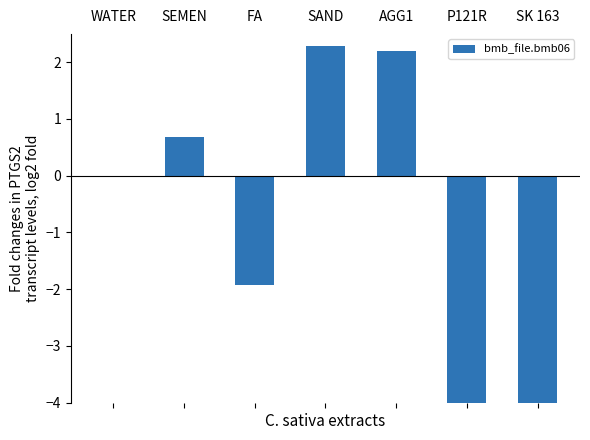

Reading left to right, transcribe all the data shown in this chart.

0.0	0.7	-1.9	2.3	2.2	-7.3	-6.2